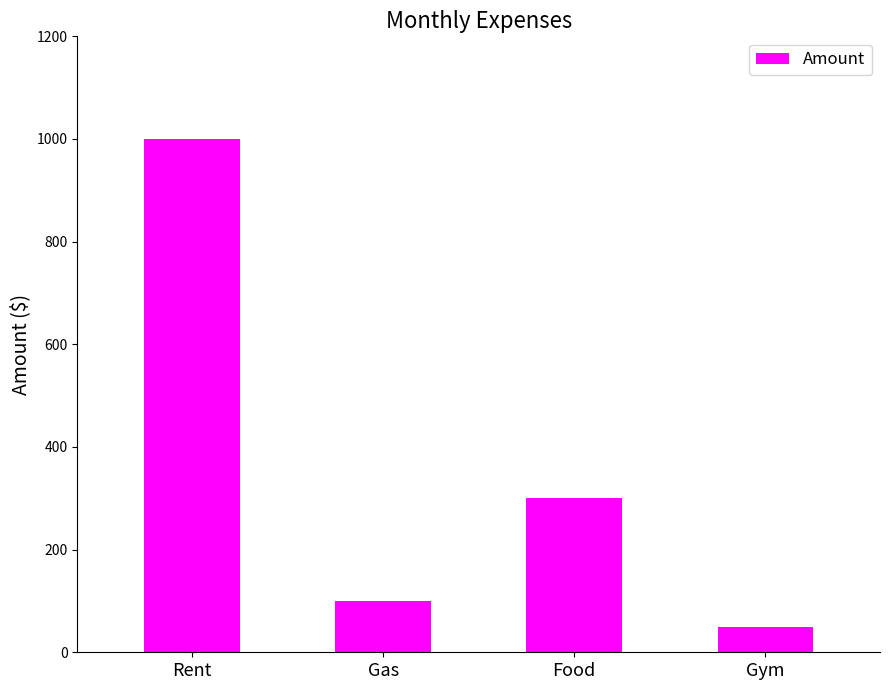

Reading left to right, extract all data points from this chart.

Rent=1000	Gas=100	Food=300	Gym=50